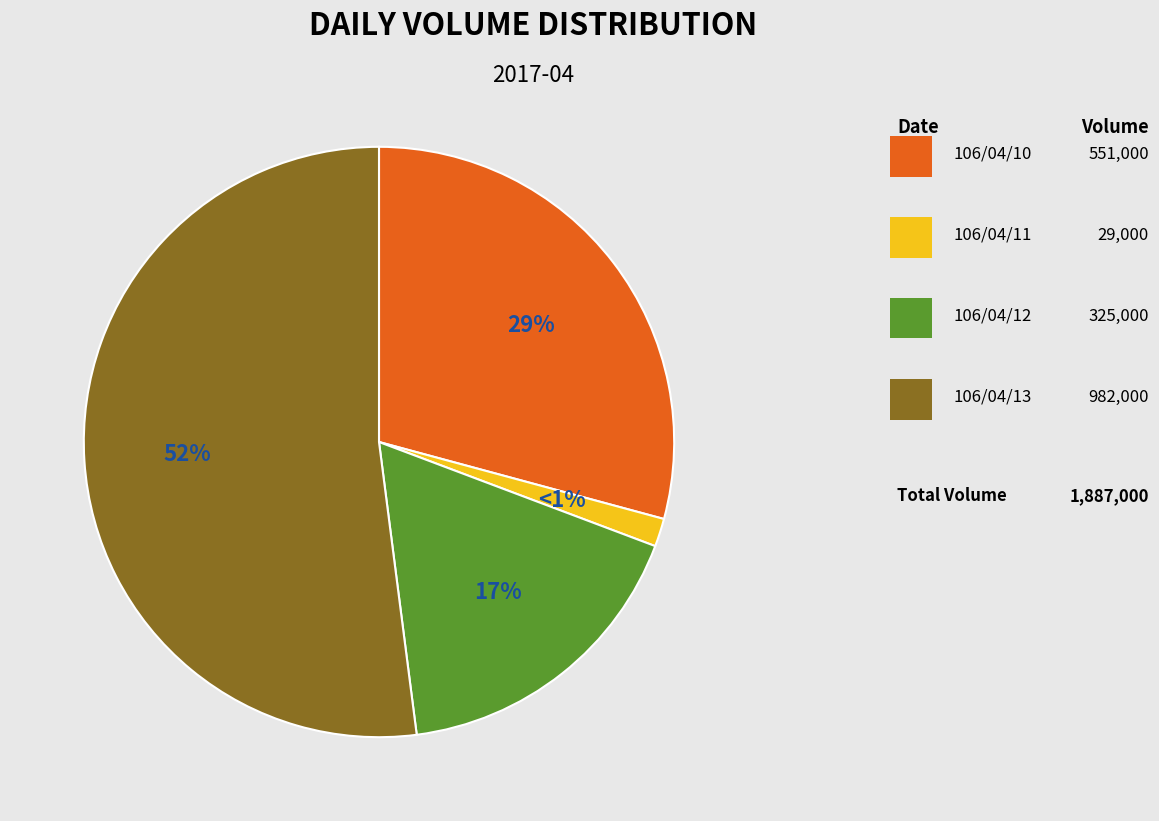

To the nearest percent, what portion does 106/04/12 represent?

17%